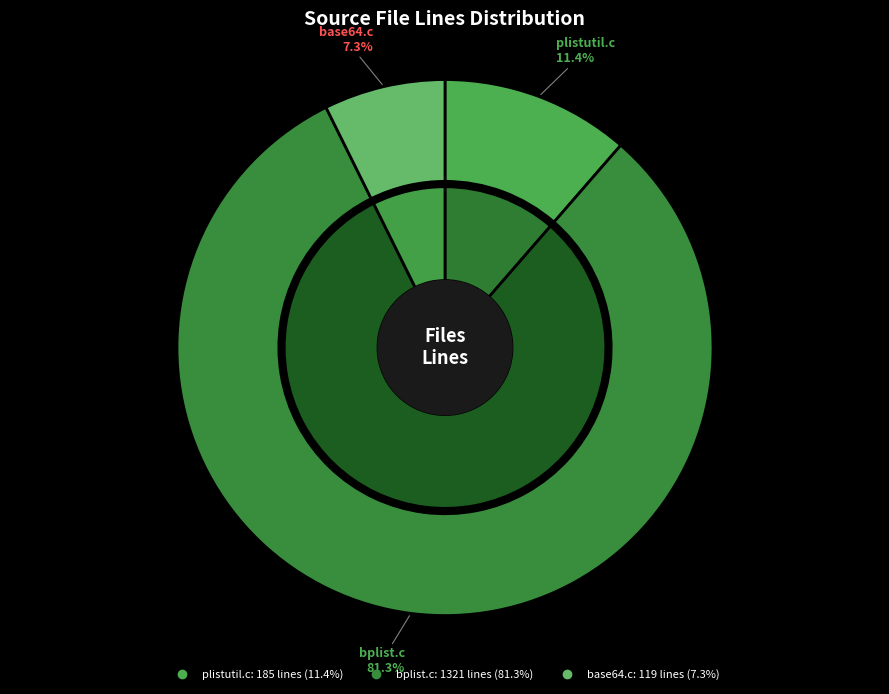

Between bplist.c and plistutil.c, which is larger?

bplist.c